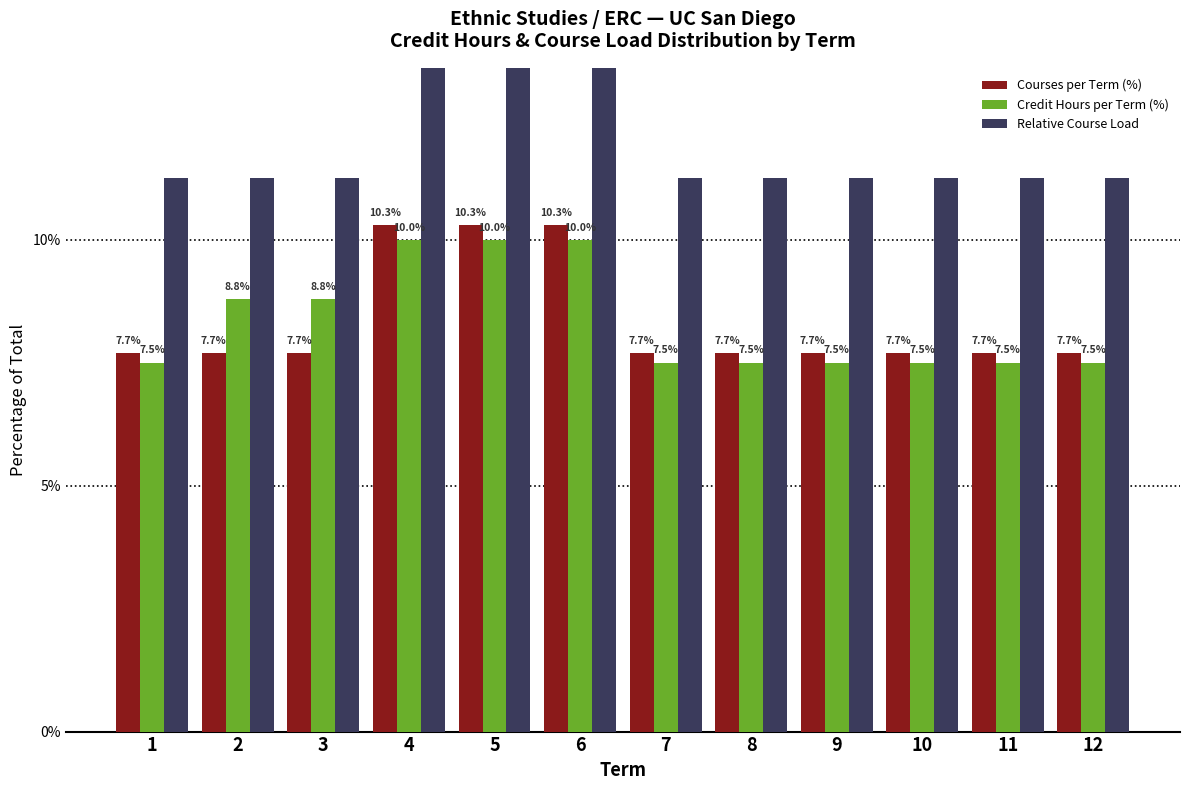

What is the average value of the Credit Hours per Term (%) series?

8.3